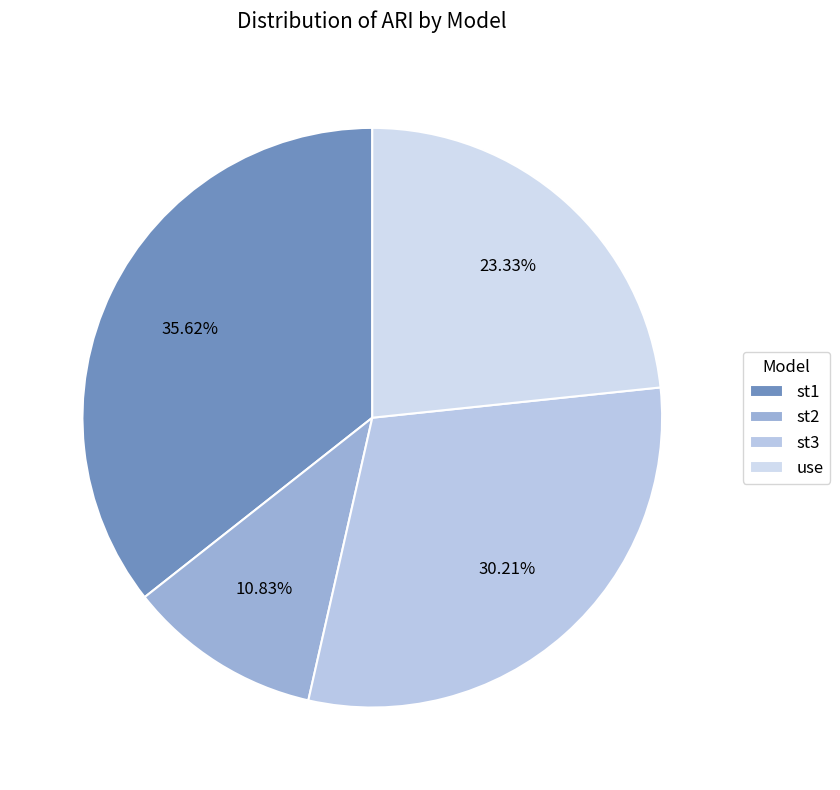

How many segments does this pie chart have?

4